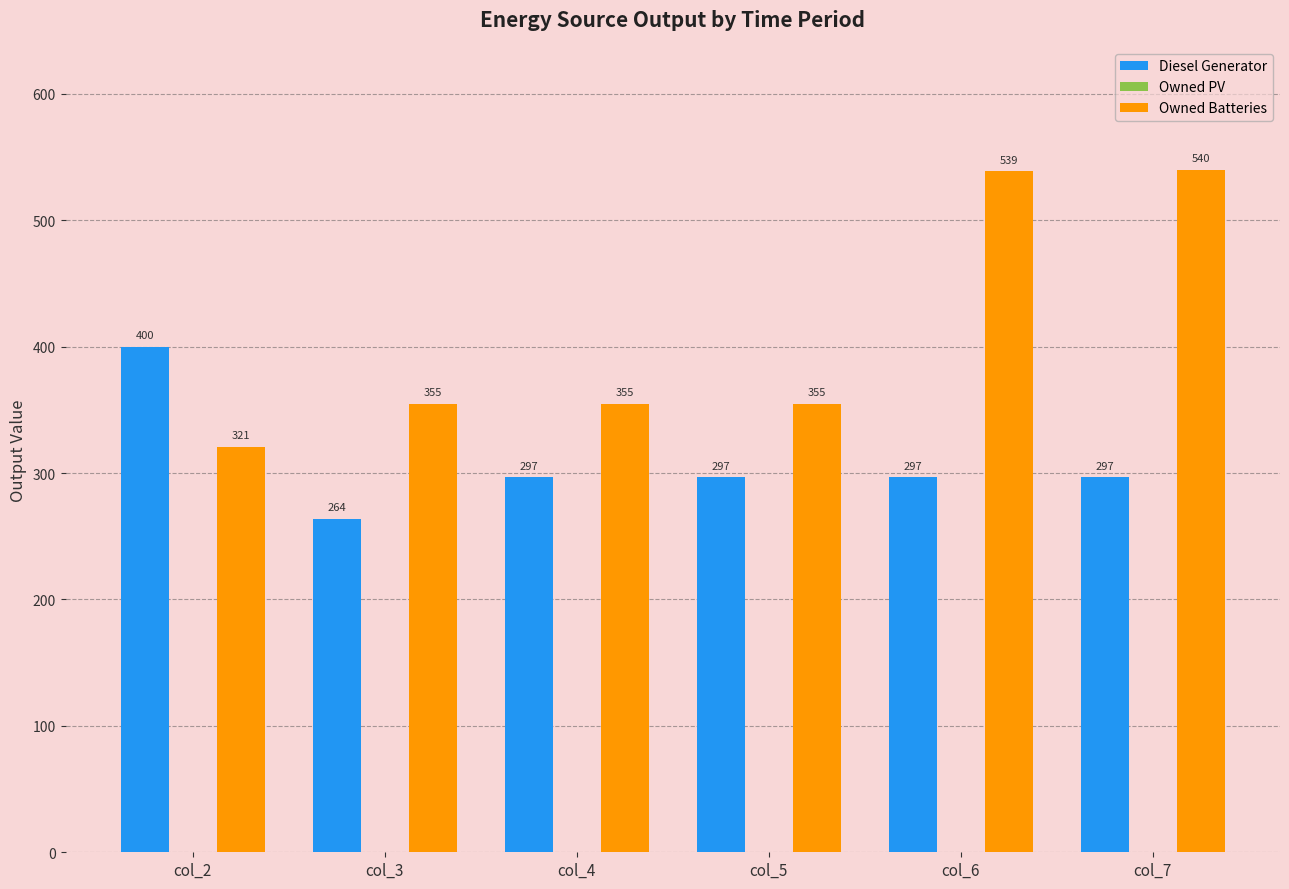

Reading left to right, list all the values displayed in this chart.

Diesel Generator: col_2=400	col_3=264	col_4=297	col_5=297	col_6=297	col_7=297
Owned Batteries: col_2=321	col_3=355	col_4=355	col_5=355	col_6=539	col_7=540